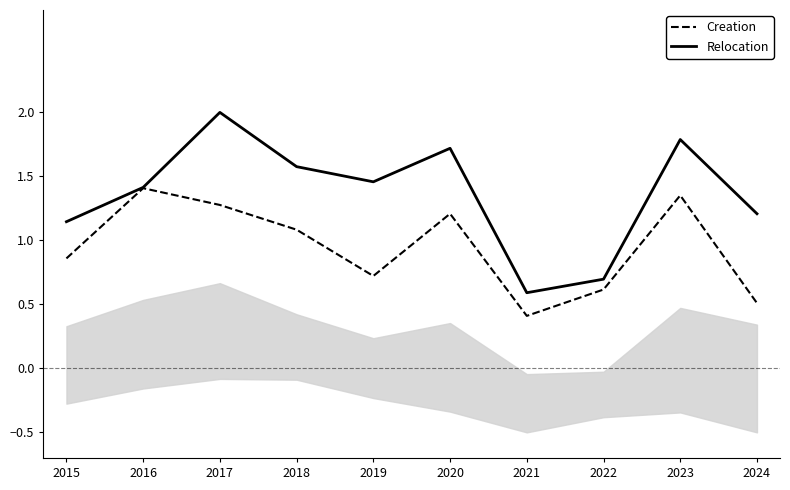

Reading right to left, what are all the values shown in this chart?

Creation: 0.5	1.4	0.6	0.4	1.2	0.7	1.1	1.3	1.4	0.9
Relocation: 1.2	1.8	0.7	0.6	1.7	1.5	1.6	2.0	1.4	1.1